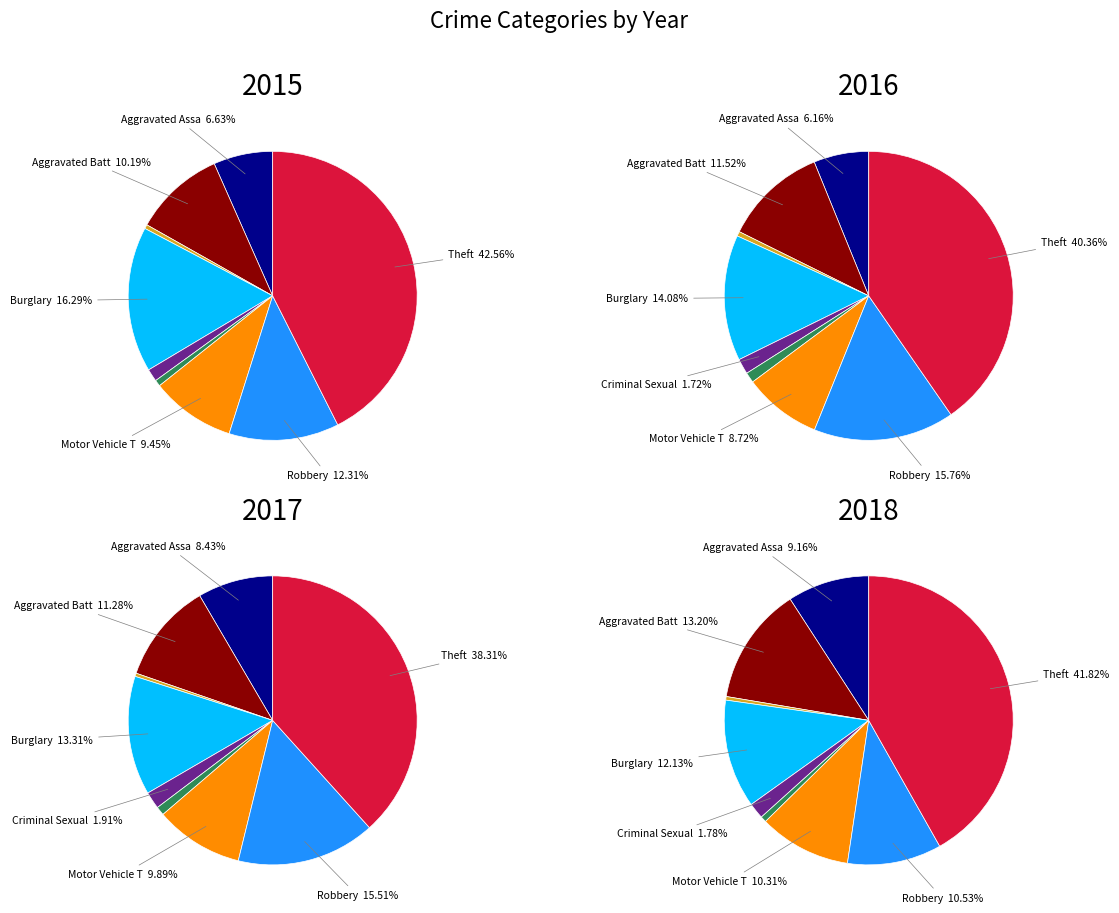

To the nearest percent, what is the difference between the Aggravated Battery and Motor Vehicle Theft slice percentages?

1%